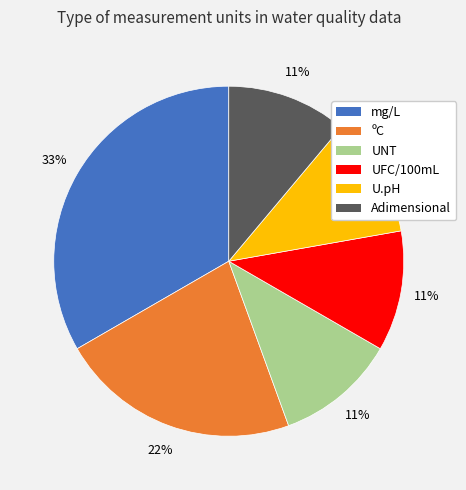

The ºC slice represents 11% of the pie. True or false?

False